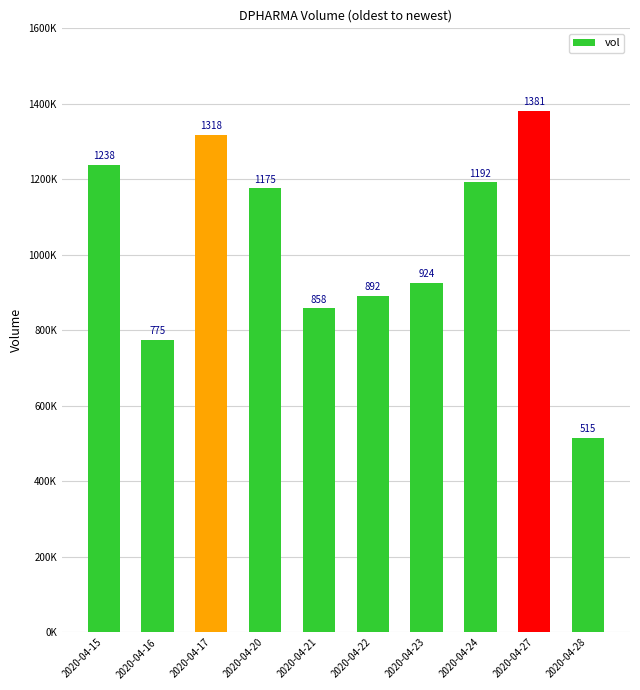

Reading right to left, transcribe all the data shown in this chart.

515100	1381200	1192100	924800	892200	858400	1175900	1318500	775200	1238300